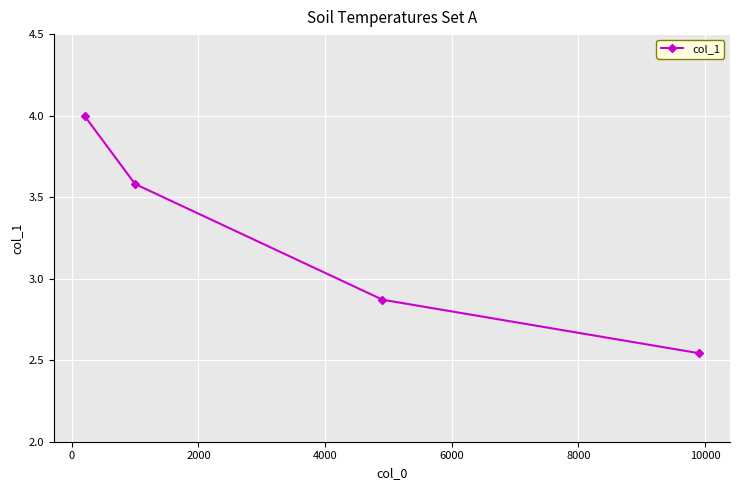

True or false: the data has more than 2 interior local peaks.

False